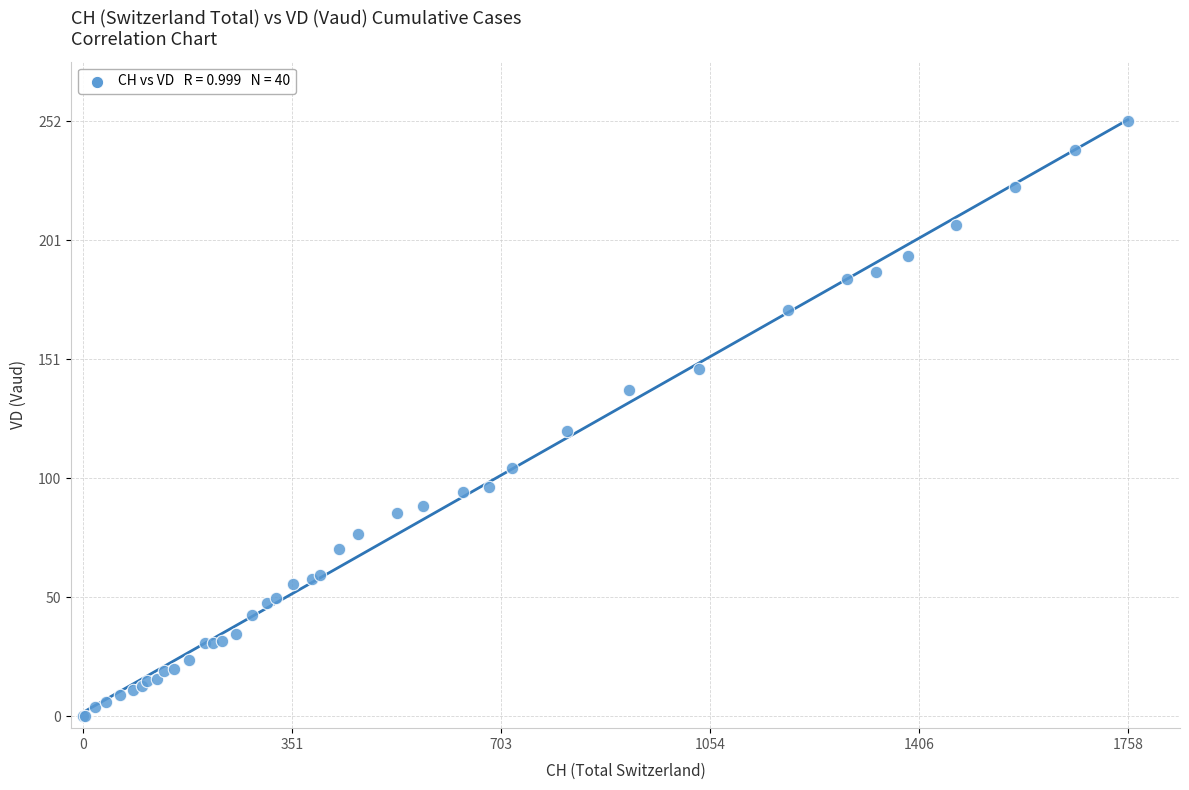

What Y value in the scatter plot is closest to 126?

121